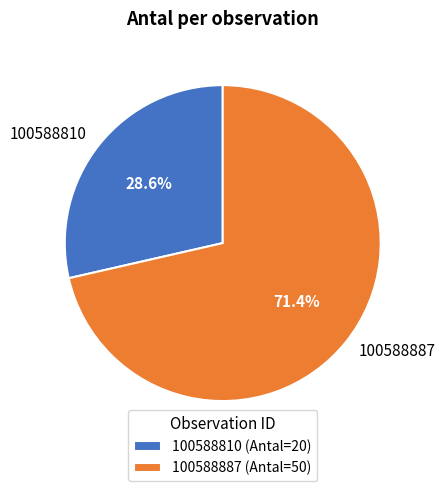

Count the number of slices in the pie.

2